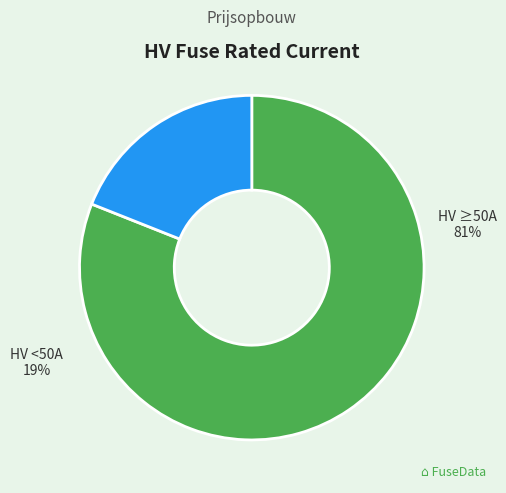

Does any single category account for the majority?

Yes